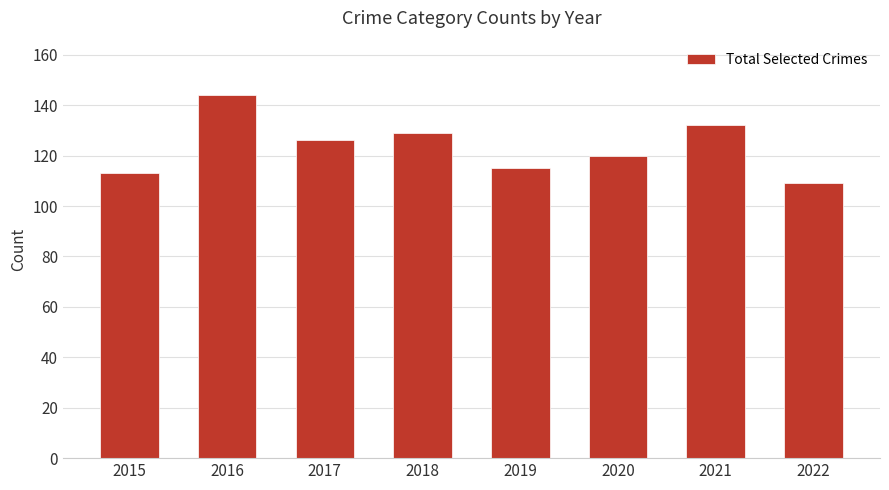

The value at 2016 is 58. True or false?

False